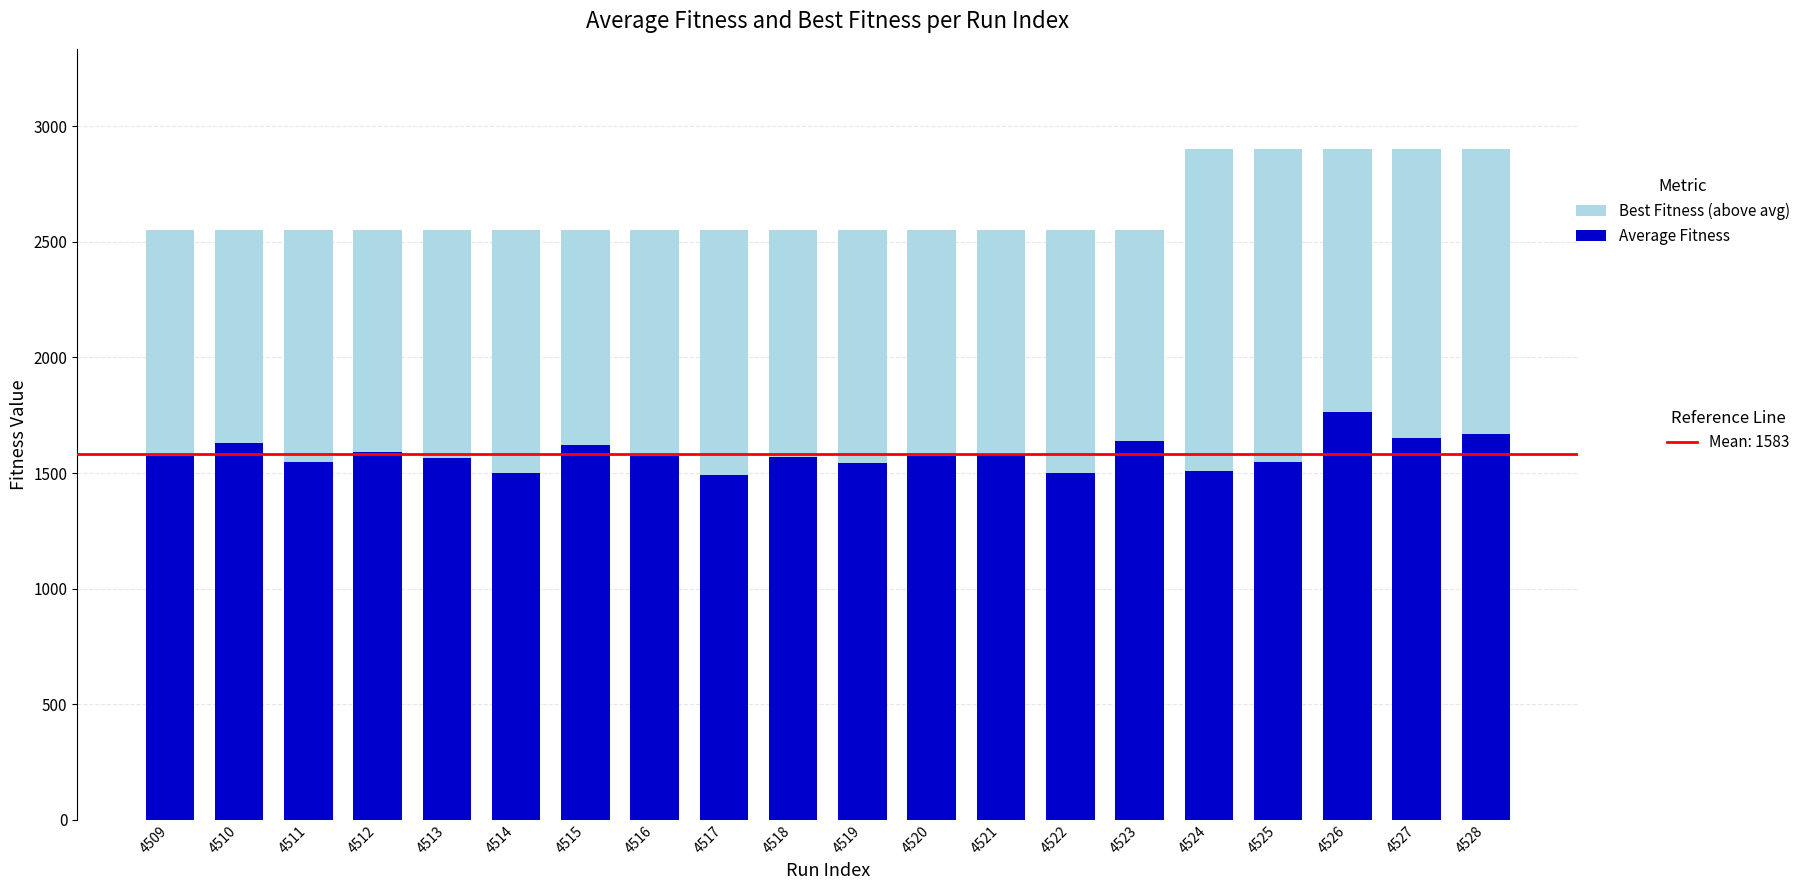

What is the total value across all series at 4510?

2550.0